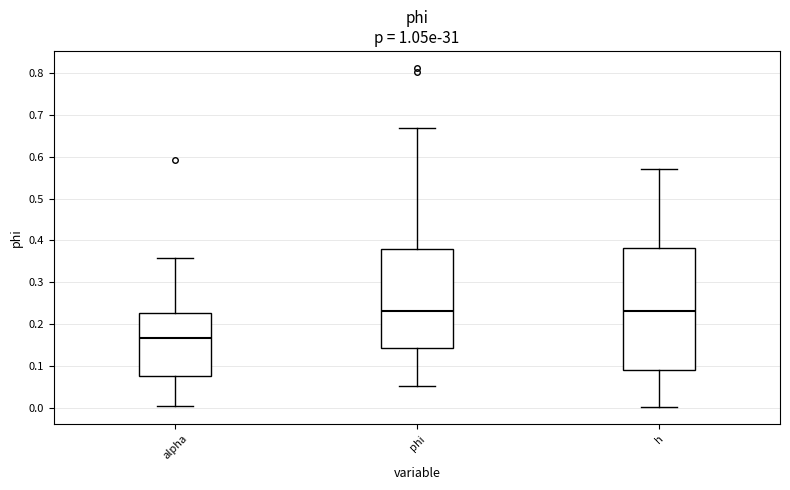

Which box's median line is the lowest?

alpha